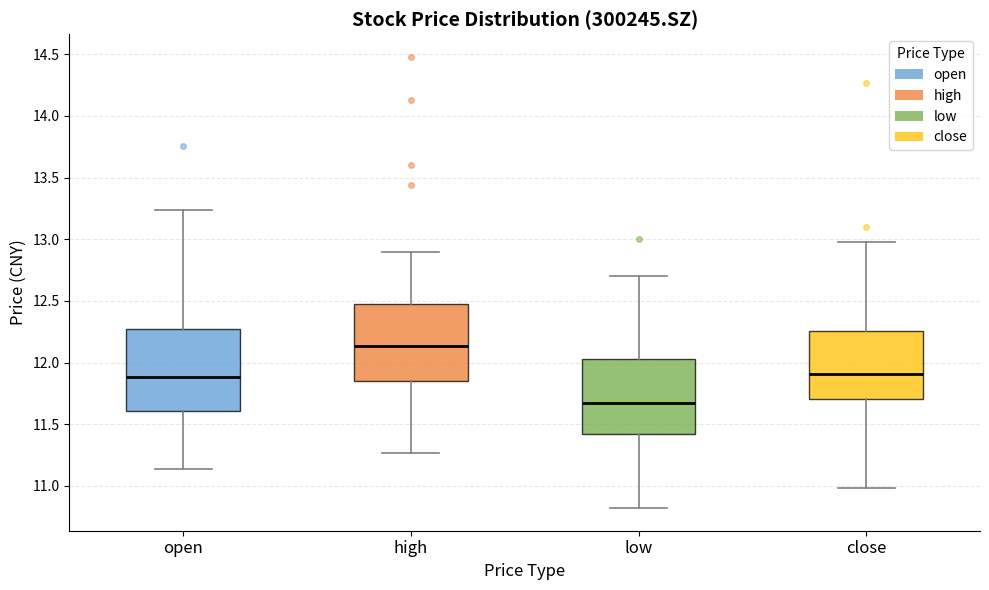

Which box's median line is the lowest?

low